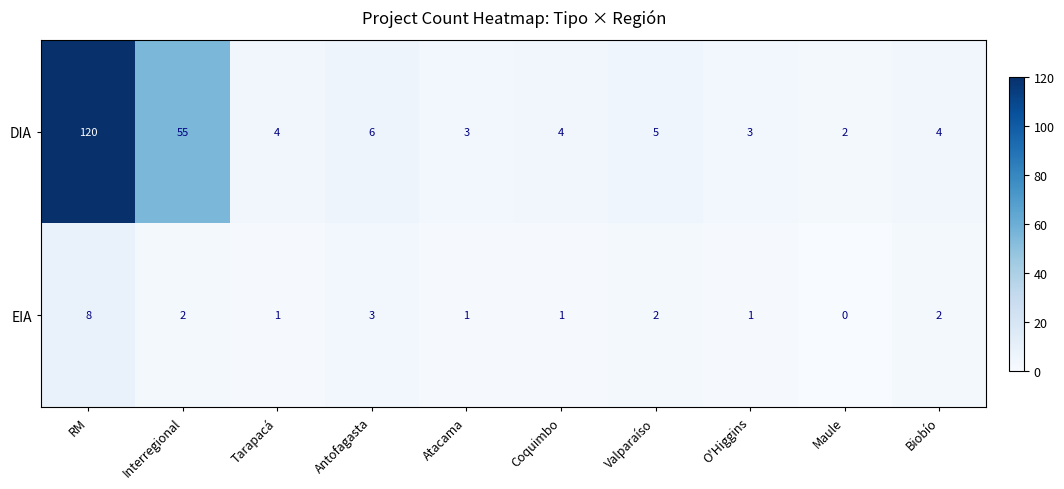

What is the sum of the DIA values at Antofagasta and Coquimbo?

10